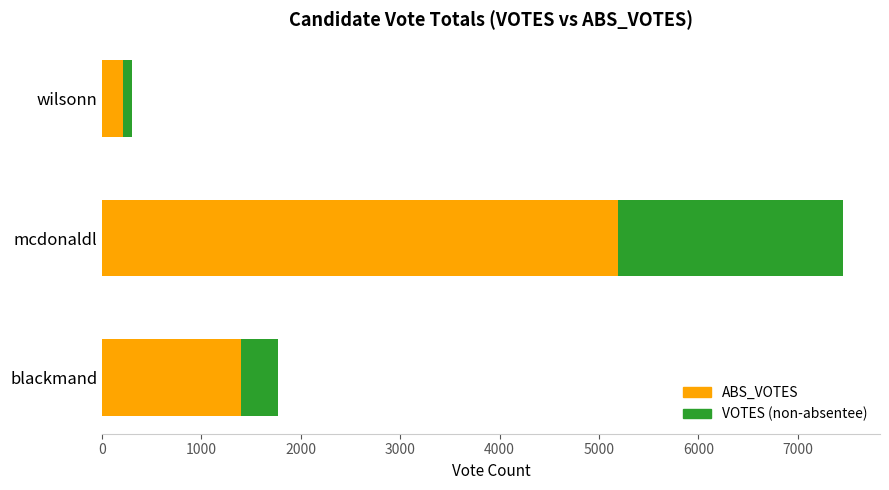

List the labels in order of ABS_VOTES value, largest first.

mcdonaldl, blackmand, wilsonn